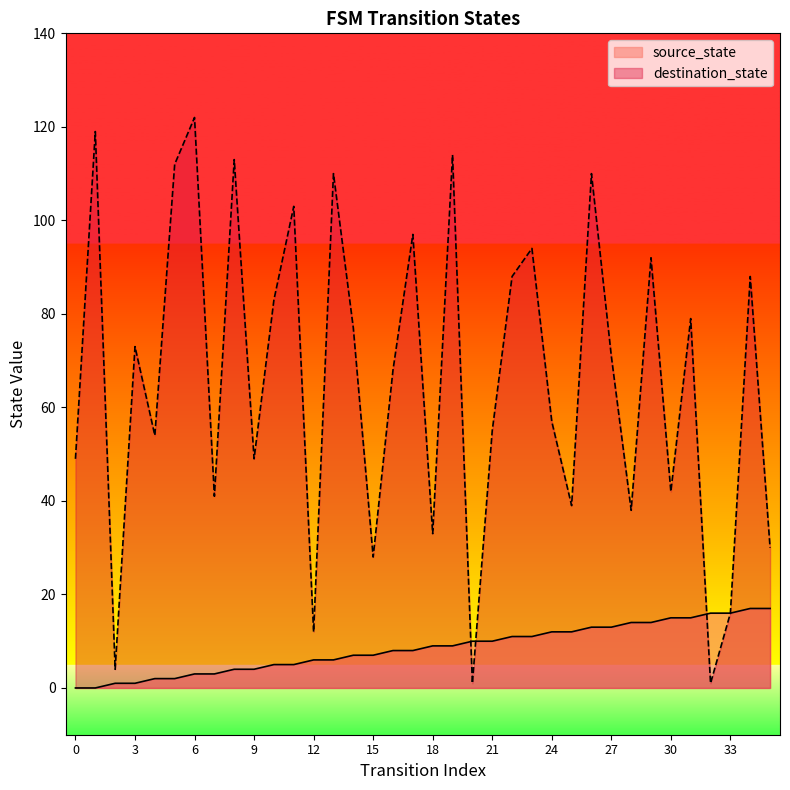

True or false: destination_state has more than 1 interior local peaks.

True